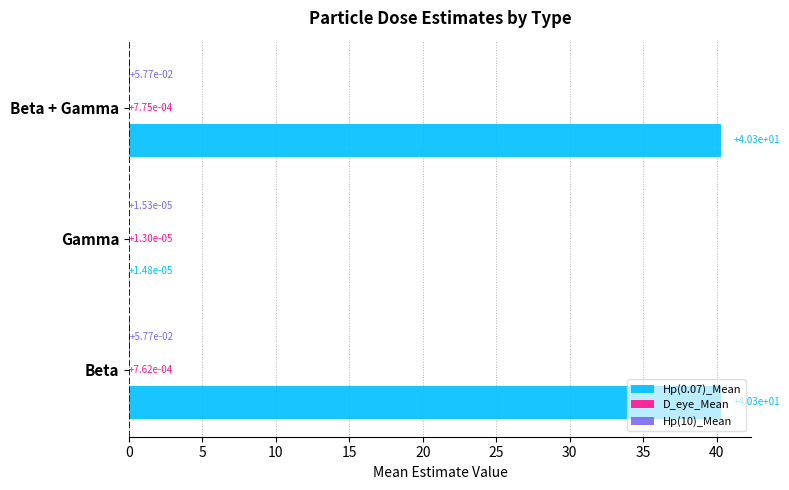

Which series has the largest total across all categories?

Hp(0.07)_Mean